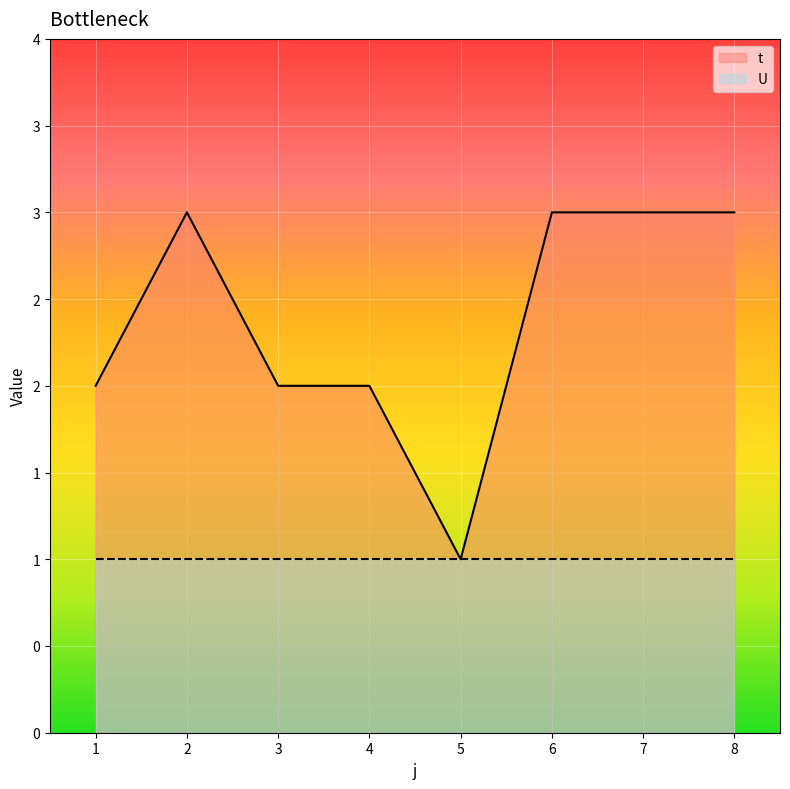

What is the value of the 1st point from the left?

2